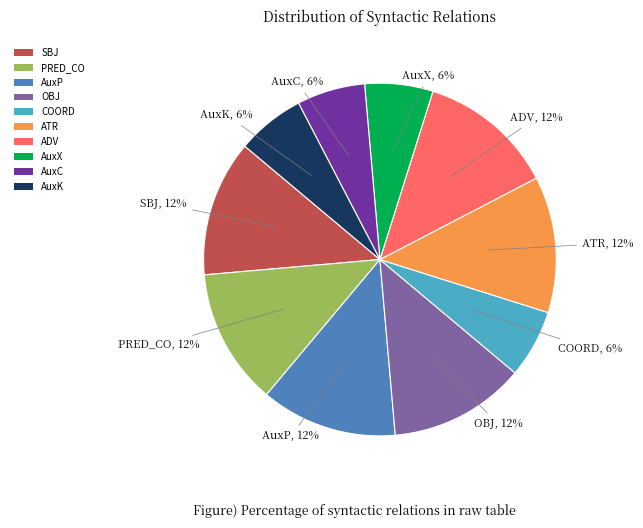

What percentage is the AuxX slice, to the nearest percent?

6%